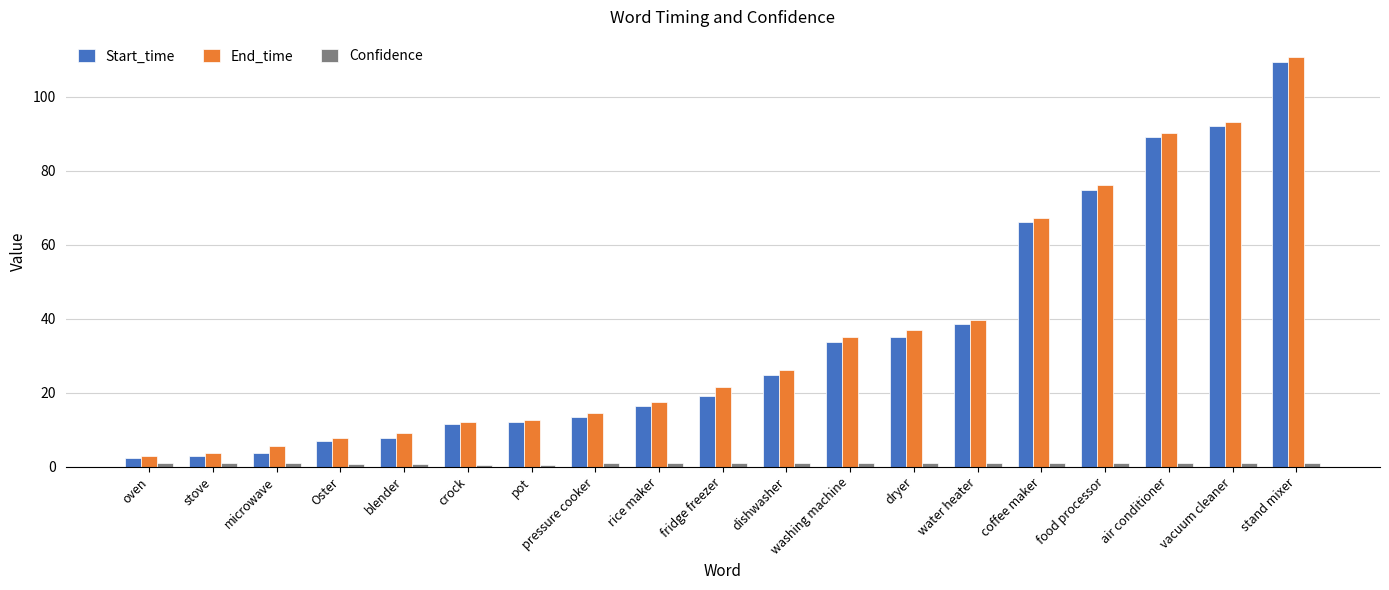

What is the label of the 18th bar from the left?

vacuum cleaner